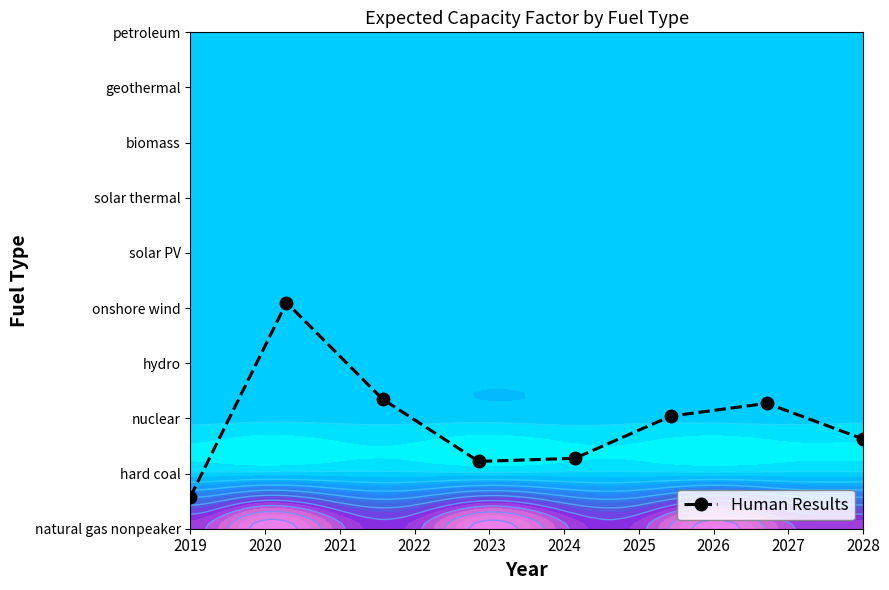

Which label corresponds to the smallest value in the chart?

2019